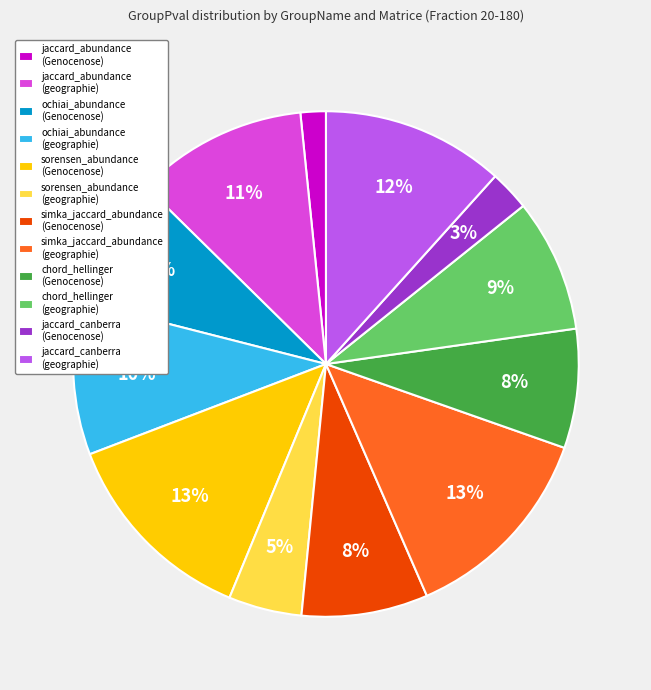

To the nearest percent, what is the combined percentage of jaccard_abundance (geographie) and jaccard_canberra (geographie)?

23%